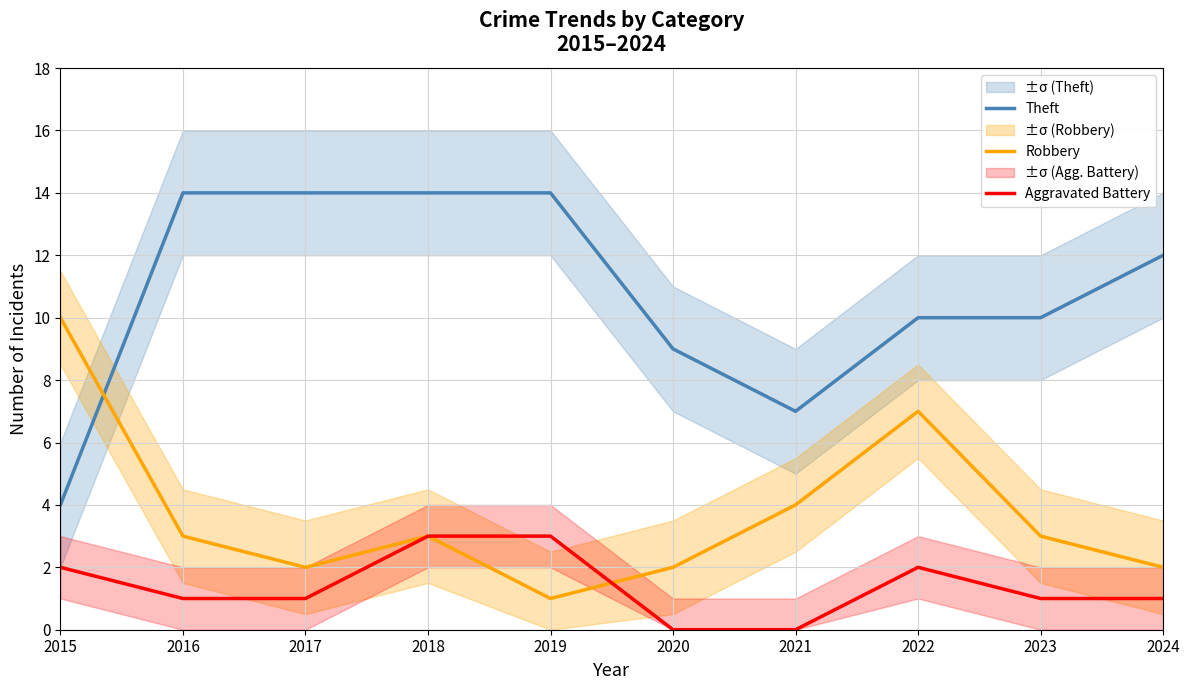

At 2019, list the series in order from smallest to largest.

Robbery, Aggravated Battery, Theft